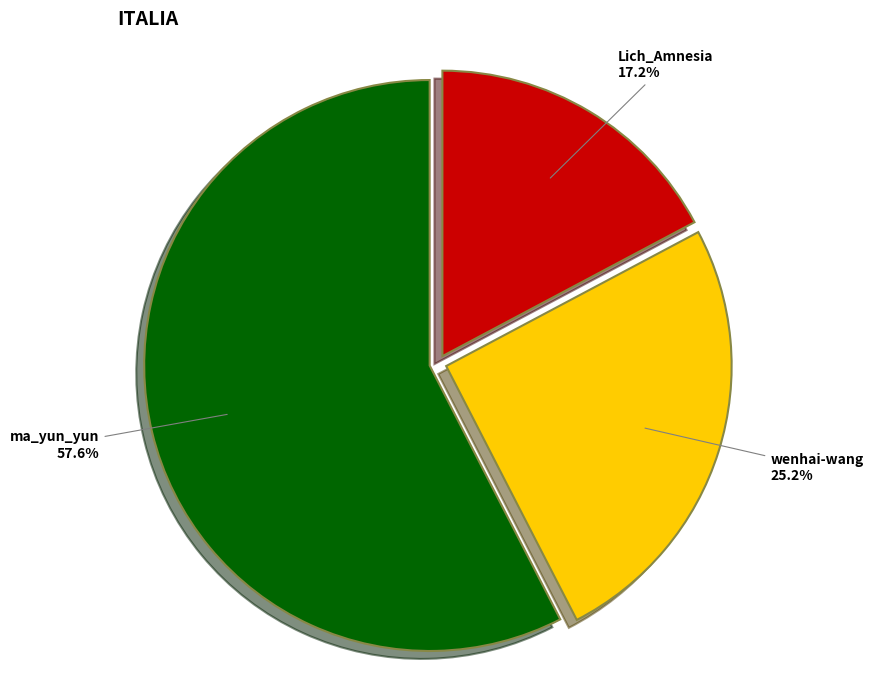

What percentage is the ma_yun_yun slice, to the nearest percent?

58%